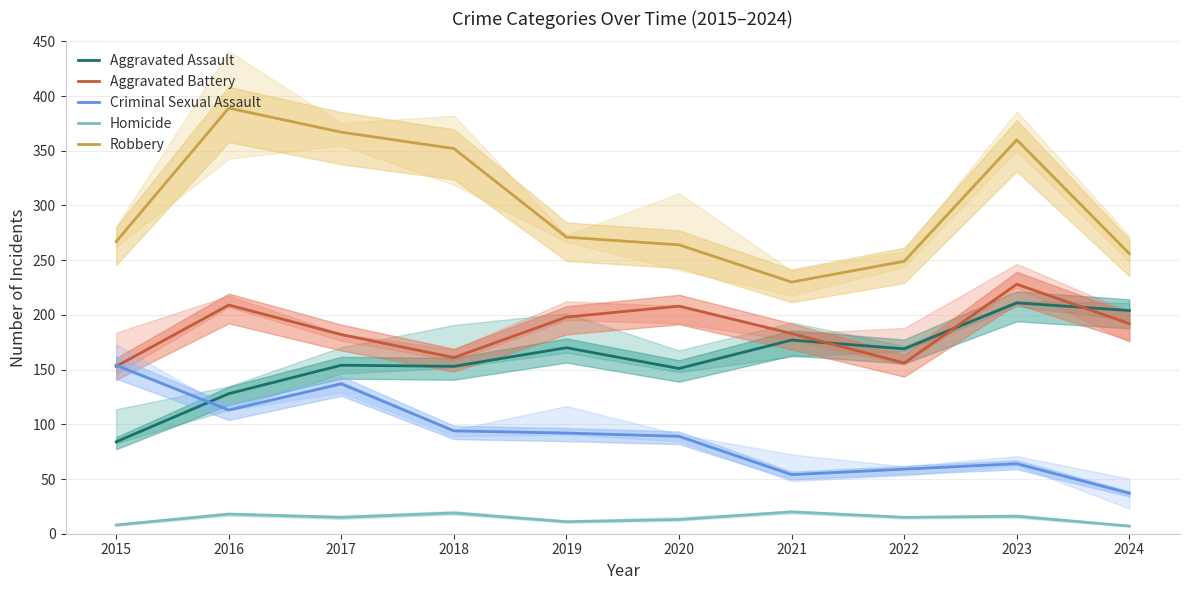

Reading right to left, extract all data points from this chart.

Aggravated Assault: 2024=204	2023=211	2022=169	2021=177	2020=151	2019=170	2018=153	2017=154	2016=128	2015=84
Aggravated Battery: 2024=192	2023=228	2022=156	2021=183	2020=208	2019=198	2018=161	2017=182	2016=209	2015=153
Criminal Sexual Assault: 2024=37	2023=64	2022=59	2021=54	2020=89	2019=92	2018=94	2017=137	2016=113	2015=154
Homicide: 2024=7	2023=16	2022=15	2021=20	2020=13	2019=11	2018=19	2017=15	2016=18	2015=8
Robbery: 2024=256	2023=360	2022=249	2021=230	2020=264	2019=271	2018=352	2017=367	2016=389	2015=267